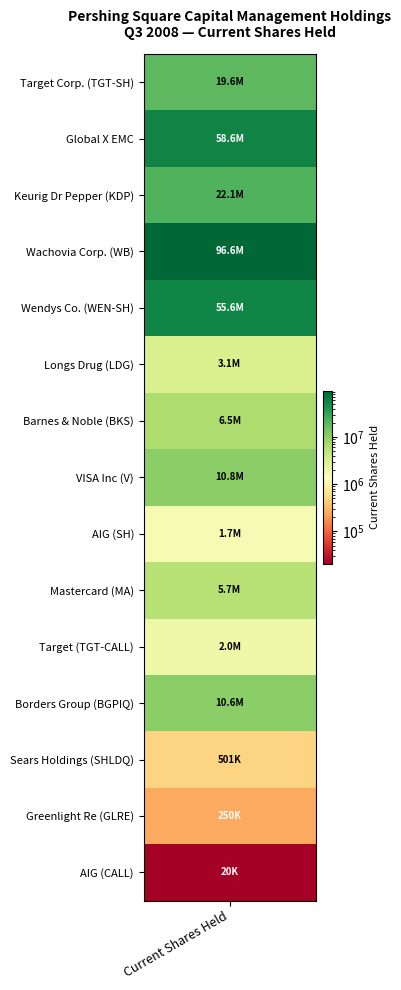

What is the difference between the values at Keurig Dr Pepper (KDP) and Target (TGT-CALL)?

20116110